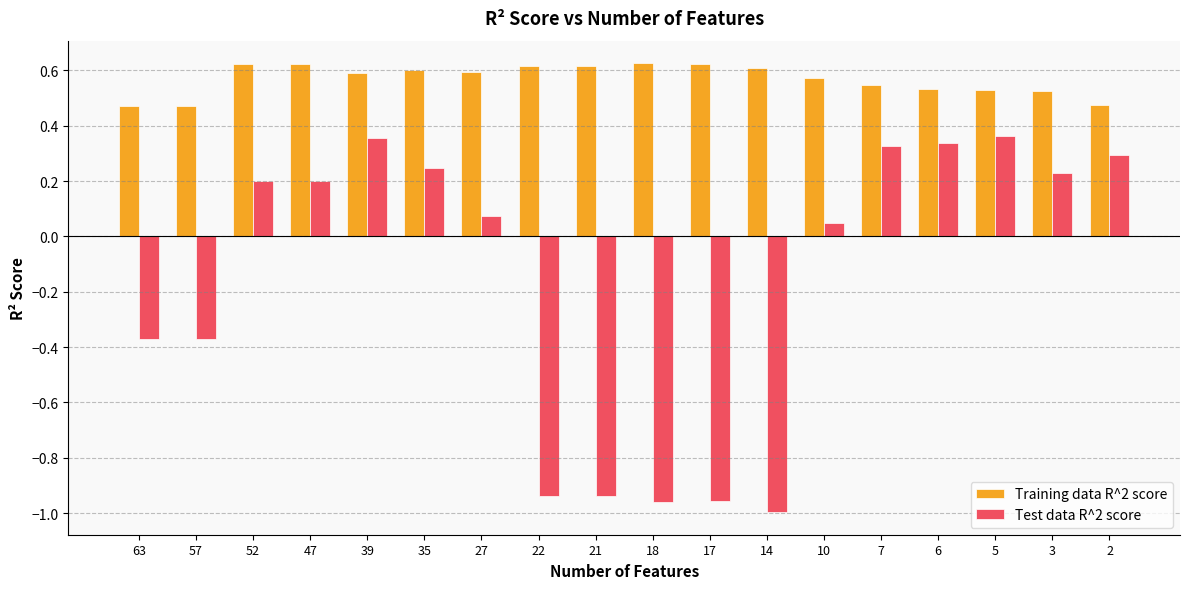

How many values in the Test data R^2 score series are below 0?

7